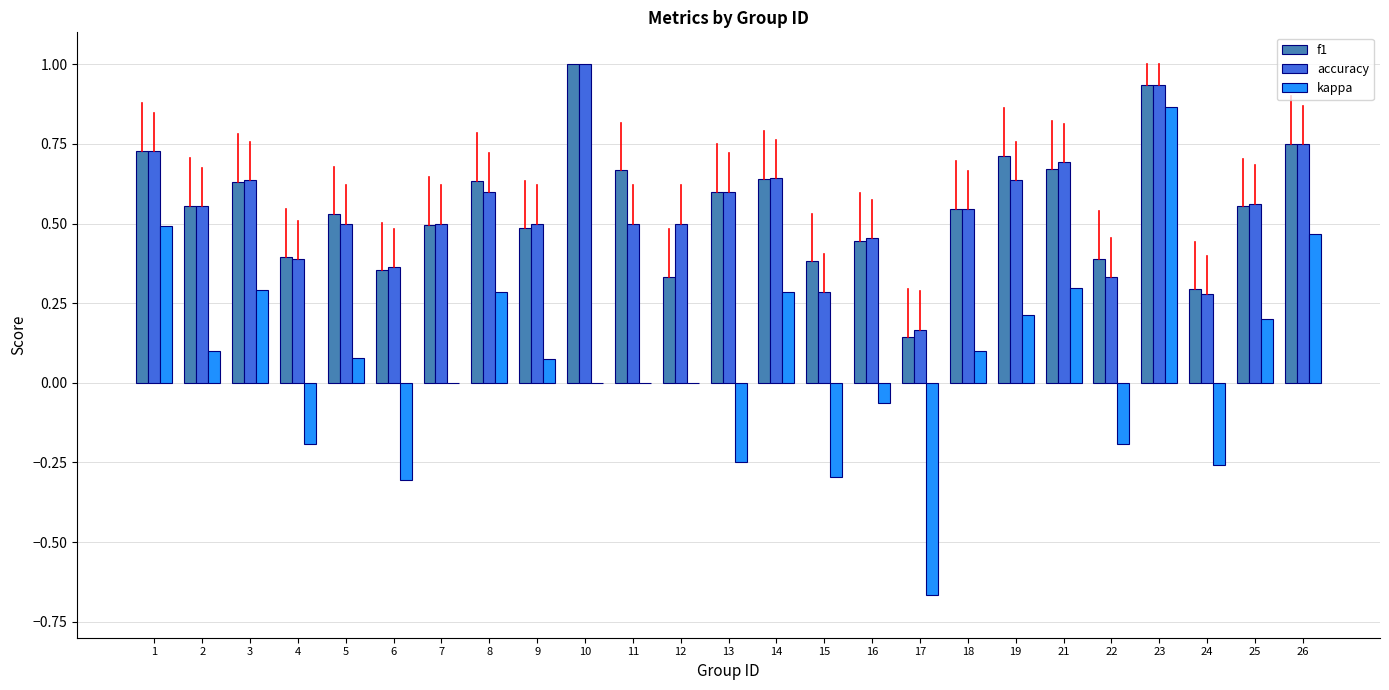

Which category has the highest value in the accuracy series?

10